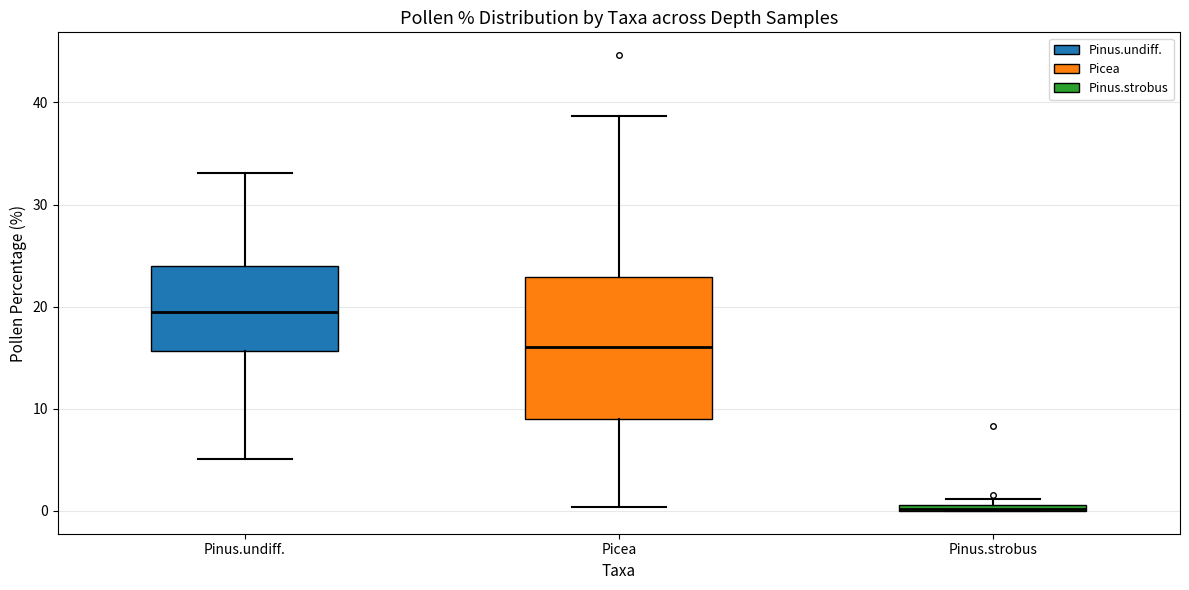

Where is the upper edge of the box for Pinus.undiff. on the y-axis? The values are not printed on the chart, so give them approximately, as read against the axis.

24